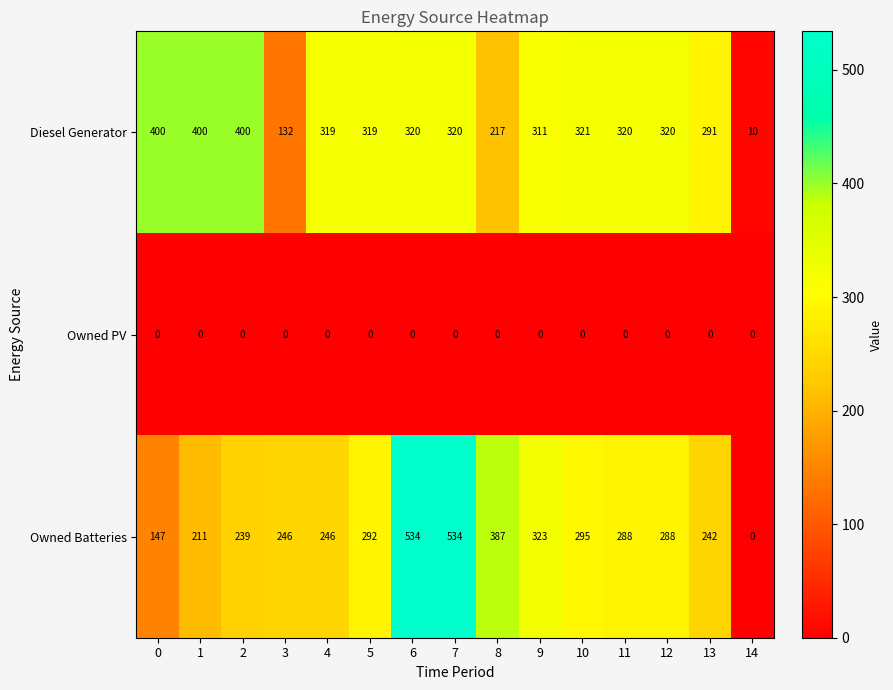

The Owned Batteries series shows 827 at 7. True or false?

False